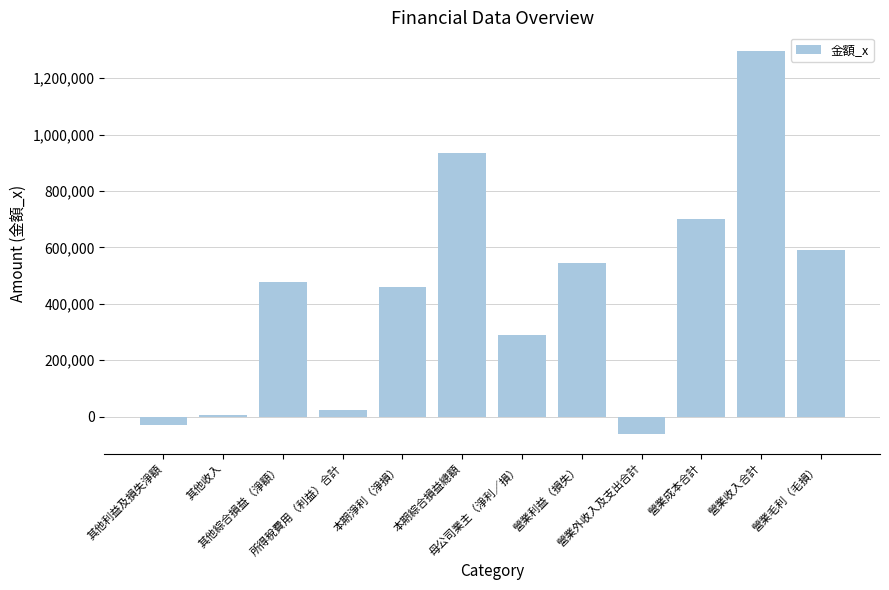

Rank the categories by value from highest to lowest.

營業收入合計, 本期綜合損益總額, 營業成本合計, 營業毛利（毛損）, 營業利益（損失）, 其他綜合損益（淨額）, 本期淨利（淨損）, 母公司業主（淨利／損）, 所得稅費用（利益）合計, 其他收入, 其他利益及損失淨額, 營業外收入及支出合計